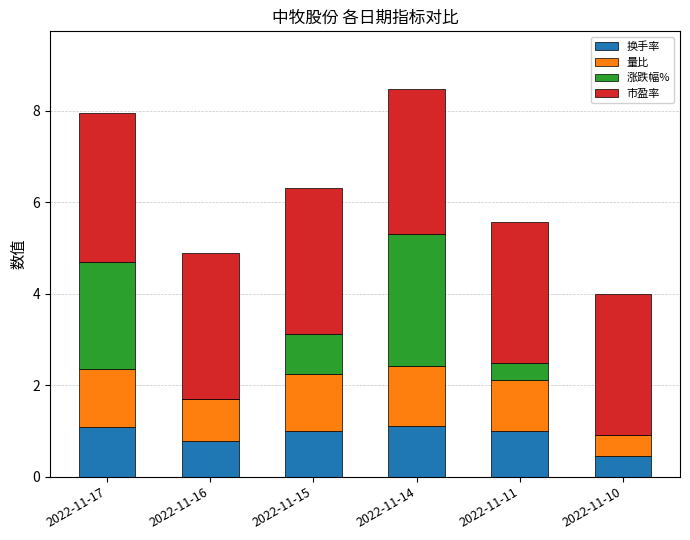

The value of 换手率 at 2022-11-15 is 1.0. True or false?

True